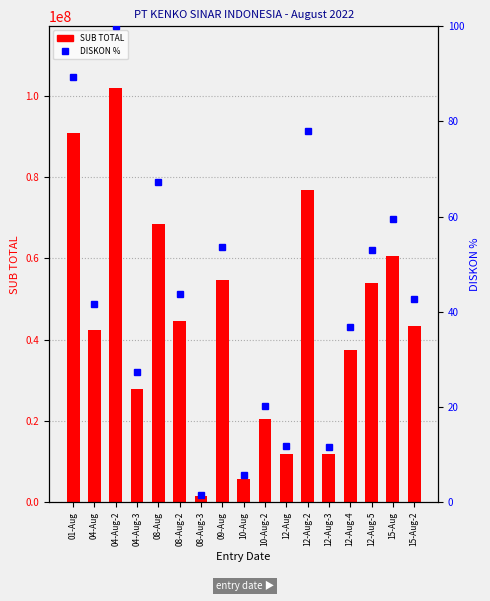

List the series in order of their peak value, lowest first.

DISKON %, SUB TOTAL